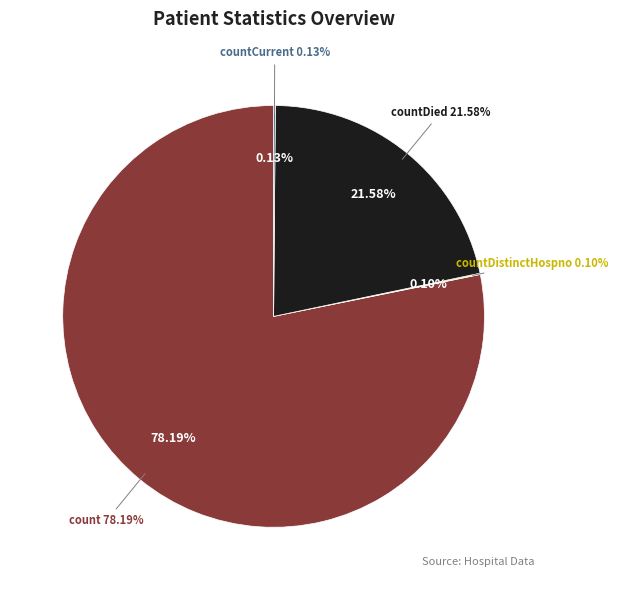

The count slice represents 73% of the pie. True or false?

False